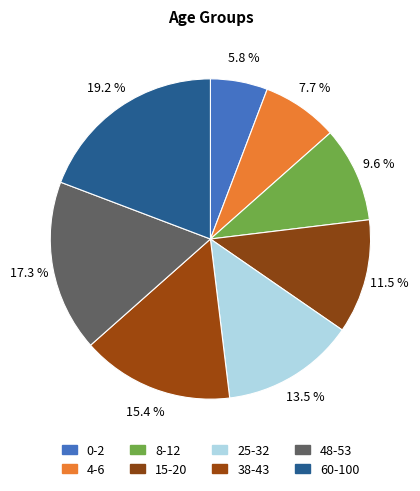

Count the number of slices in the pie.

8